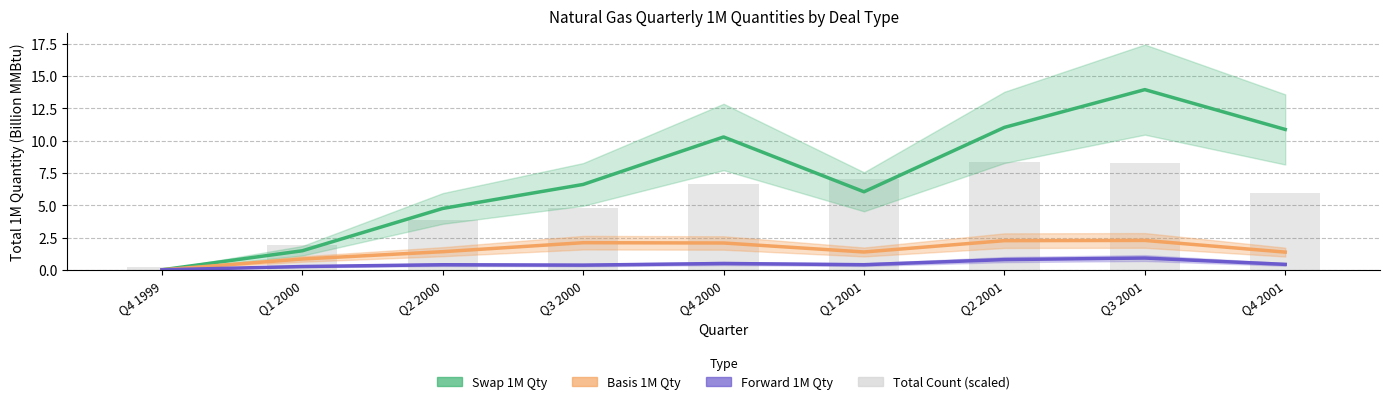

List the series in order of their overall mean, lowest first.

Forward 1M Qty, Basis 1M Qty, Total Count (scaled), Swap 1M Qty